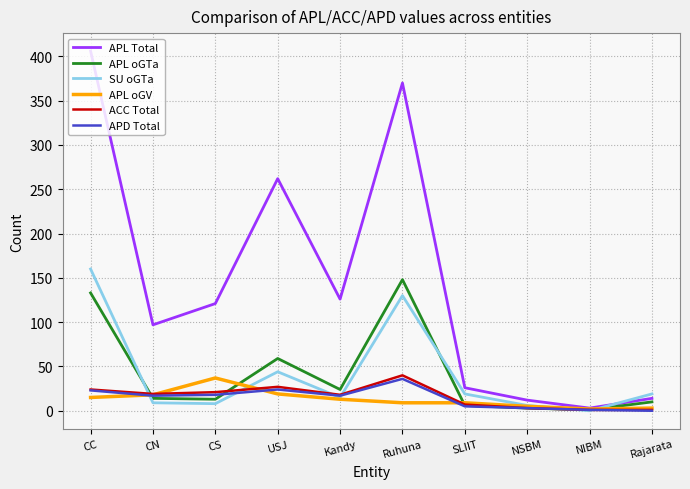

Which series has the largest total across all categories?

APL Total